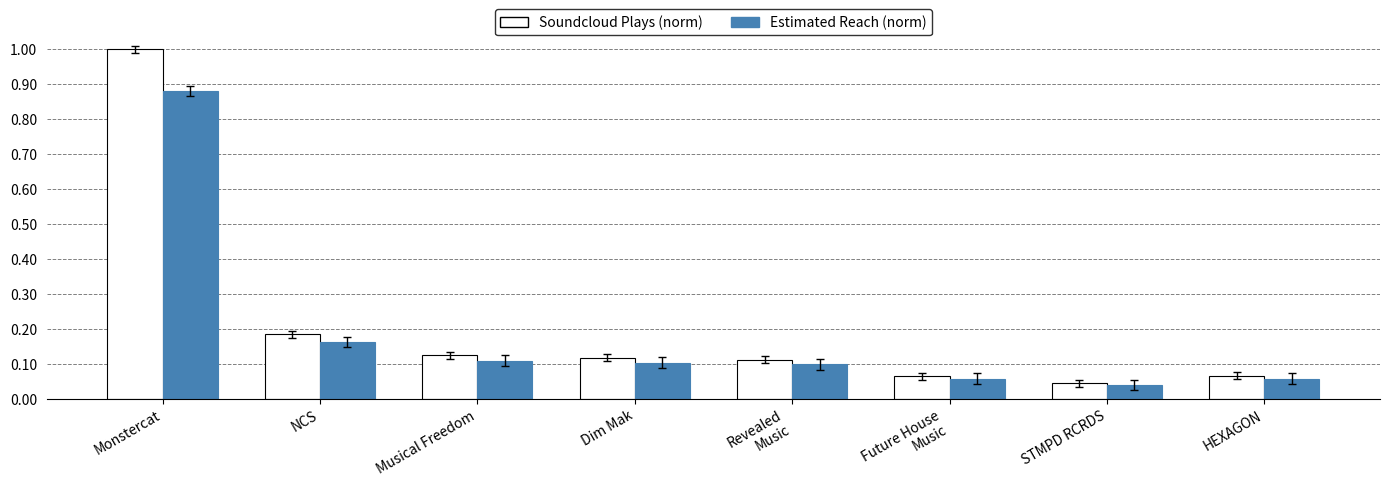

What are all the series names shown in the legend?

Soundcloud Plays (norm), Estimated Reach (norm)